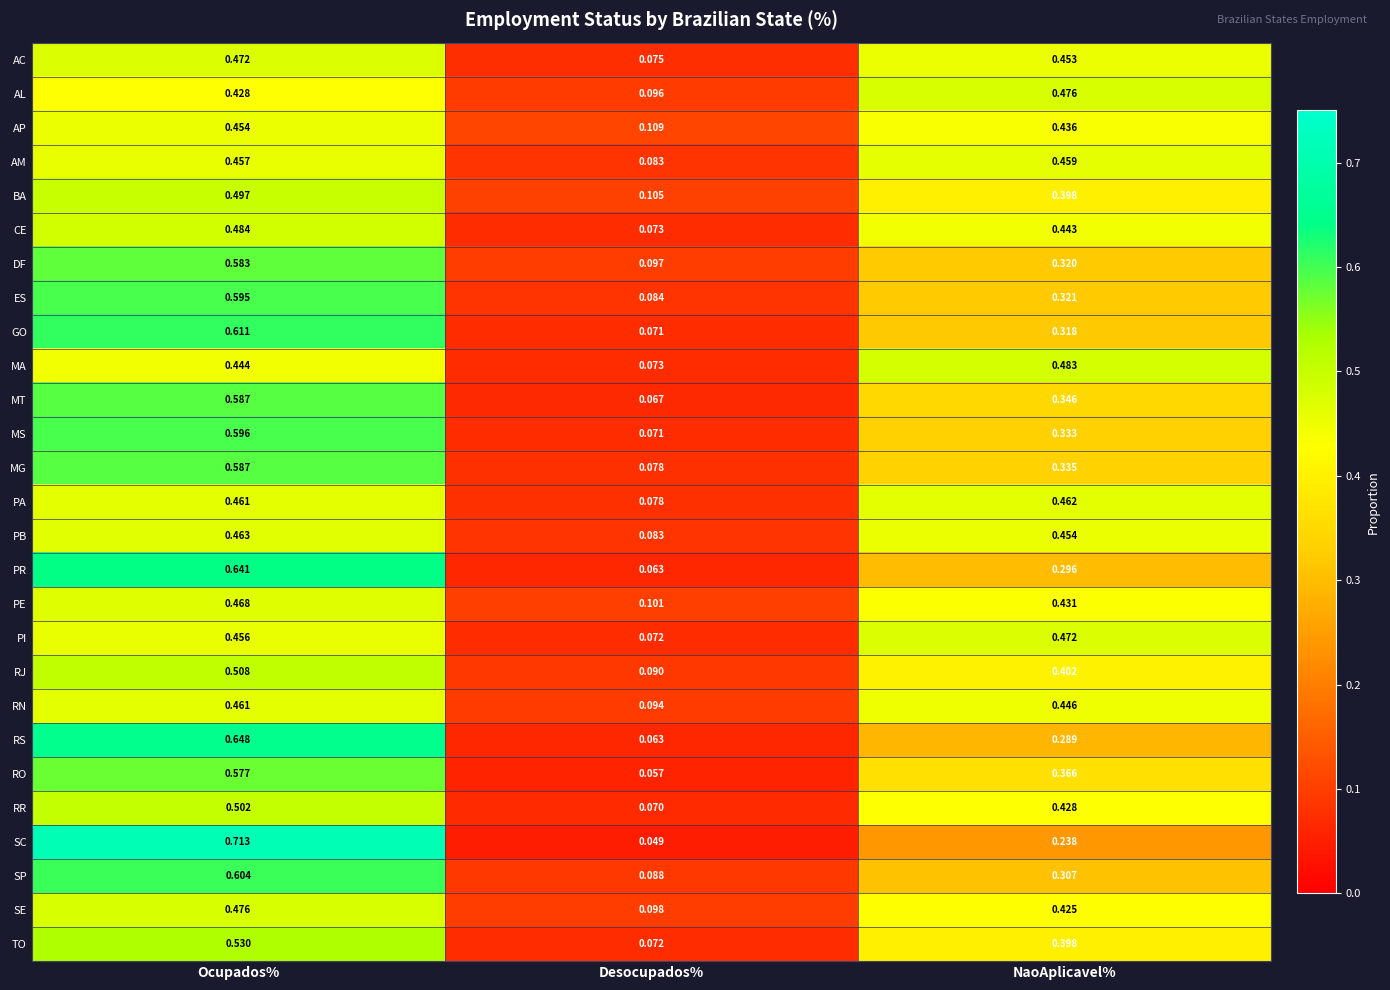

Which label corresponds to the smallest value in the chart?

Desocupados%